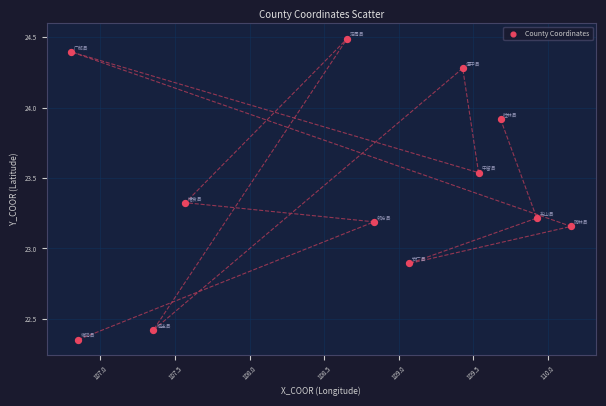

What Y value in the scatter plot is closest to 23?

22.9